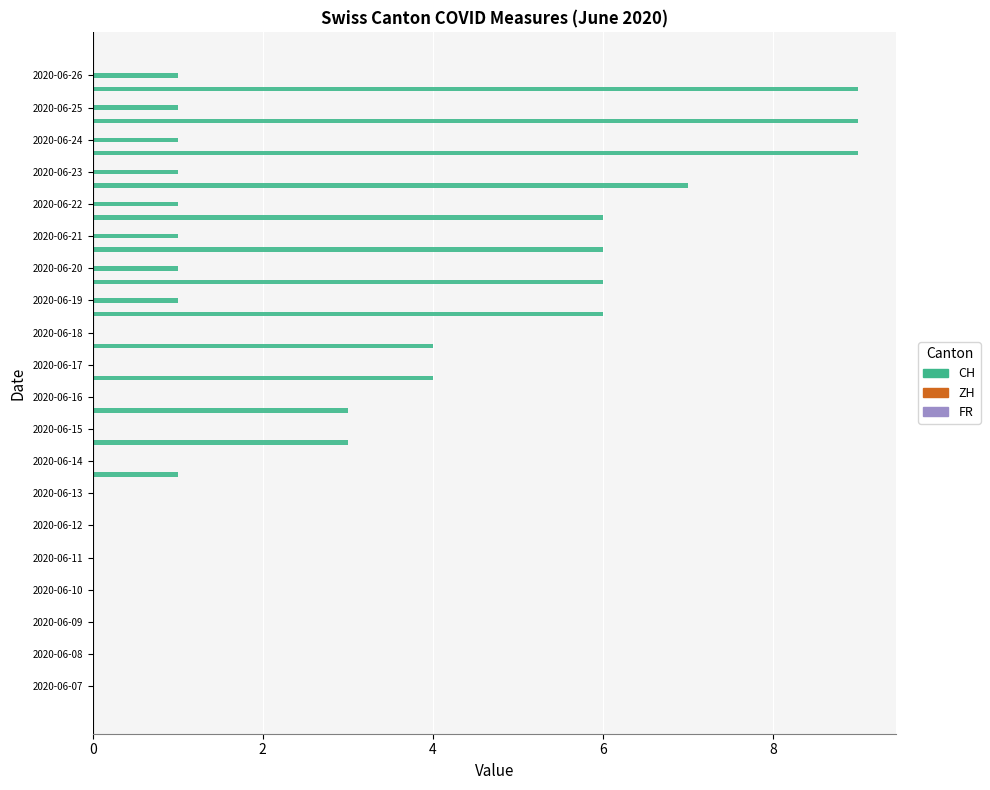

What is the maximum value for FR?

0.1